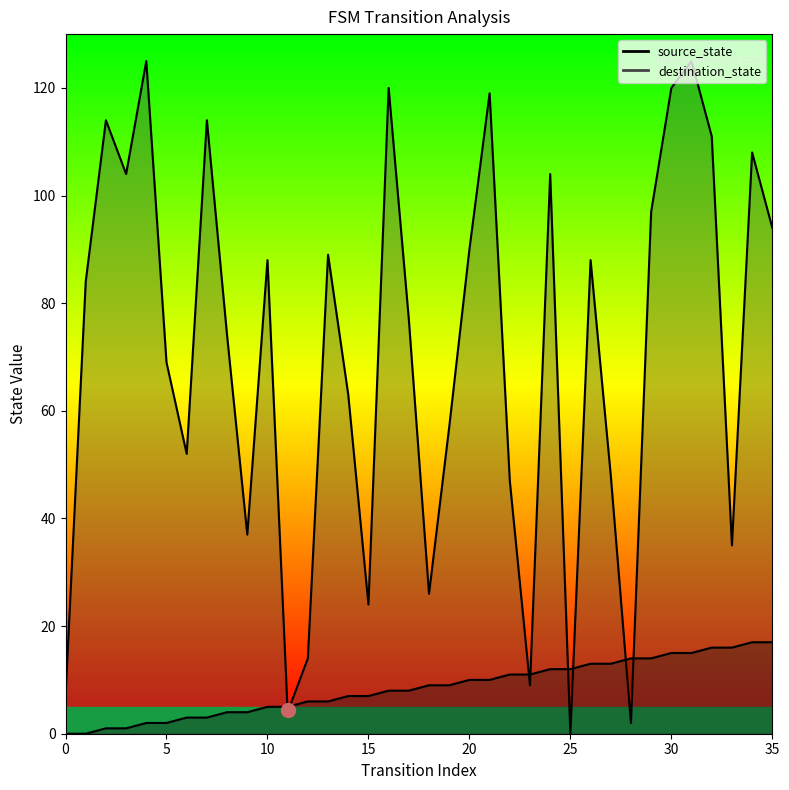

Is the value of destination_state at 5 greater than the value of source_state at 31?

Yes